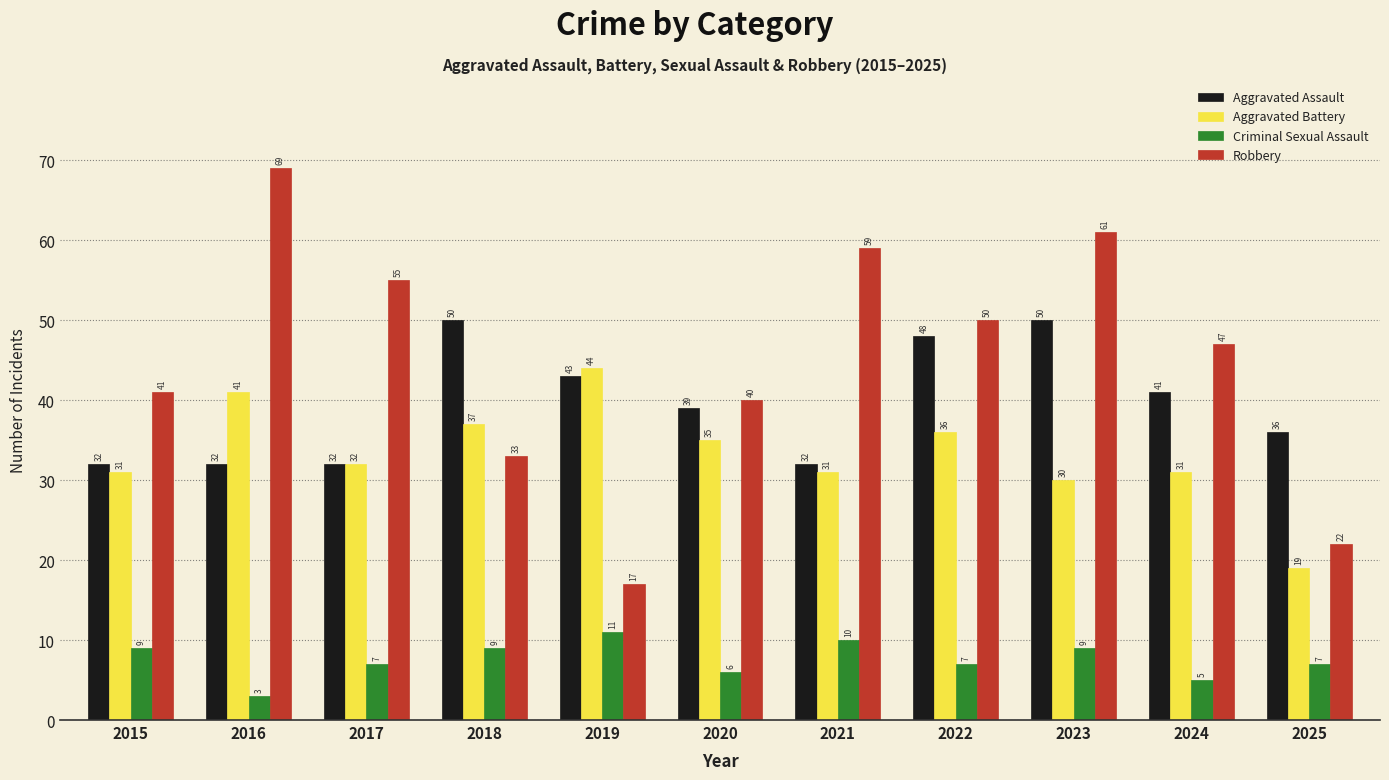

Is the value of Robbery at 2017 greater than the value of Criminal Sexual Assault at 2020?

Yes